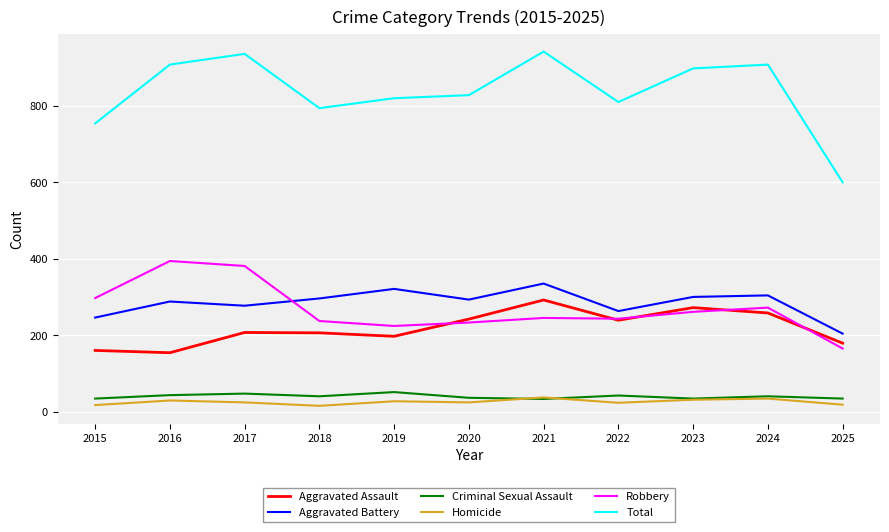

What is the difference between the highest and lowest values at 2018?

779